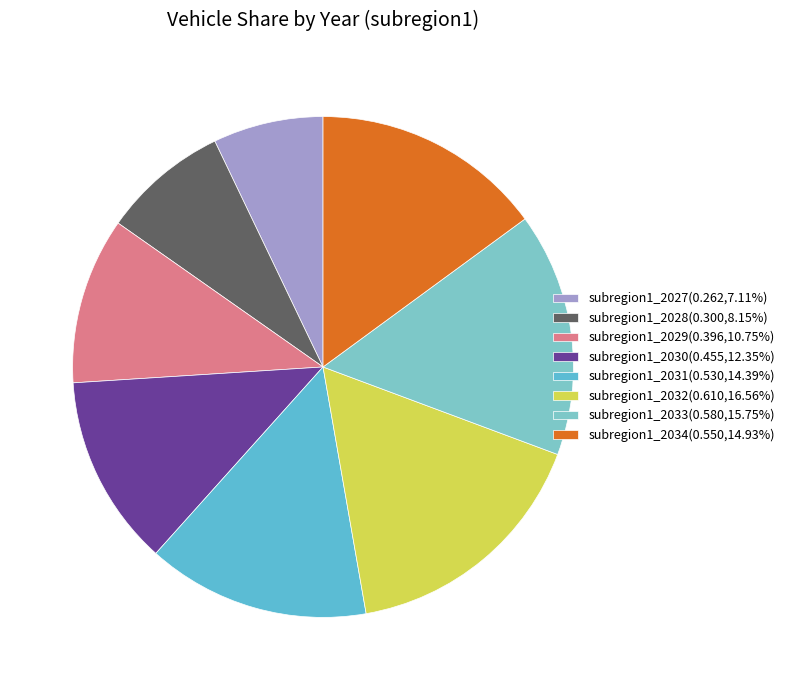

Does subregion1_2030 account for over 50% of the chart?

No